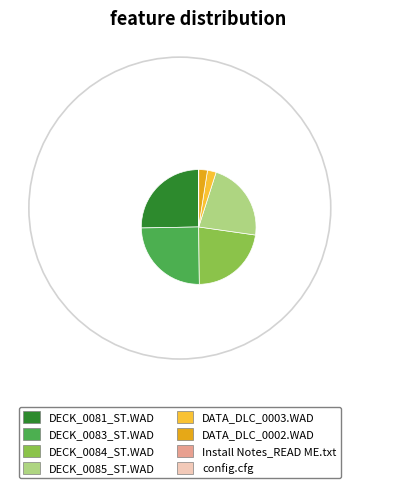

Which has a higher value, DECK_0084_ST.WAD or DATA_DLC_0002.WAD?

DECK_0084_ST.WAD